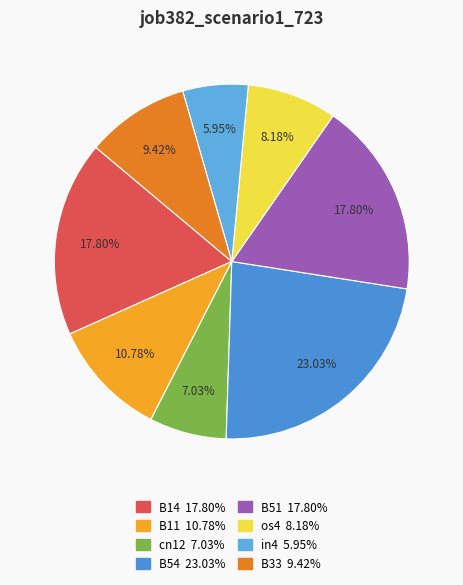

Combined, do B51 and os4 account for over 50%?

No